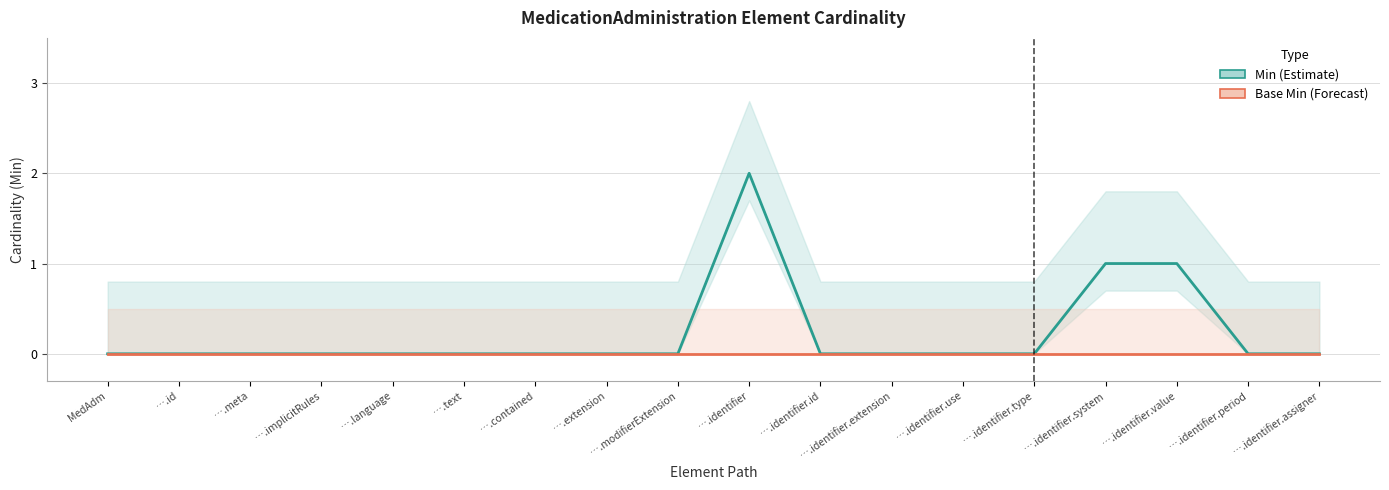

At how many categories does at least one series exceed 1?

1